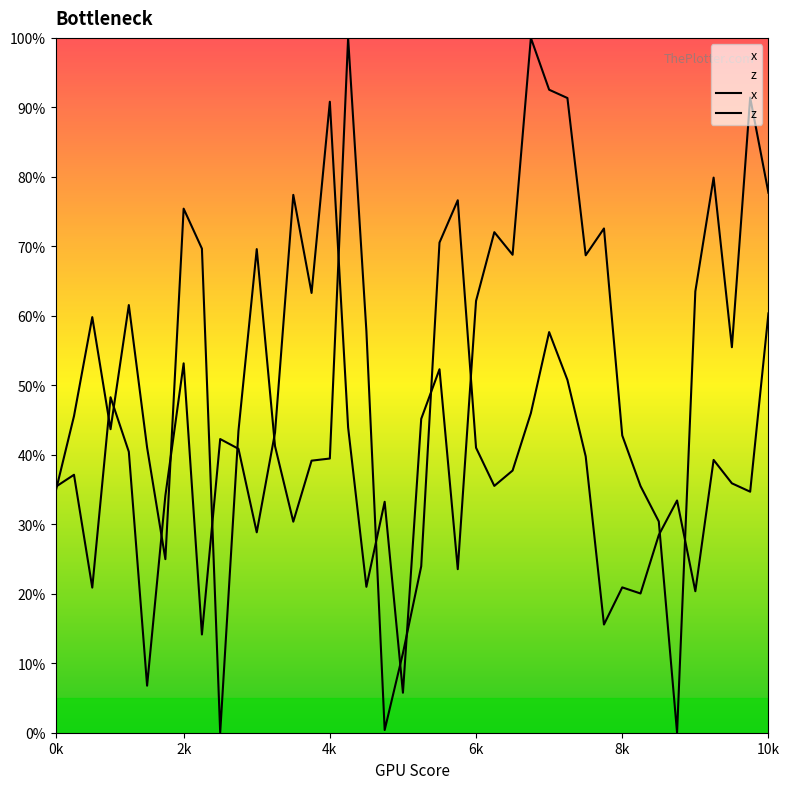

How many lines are shown in the chart?

2